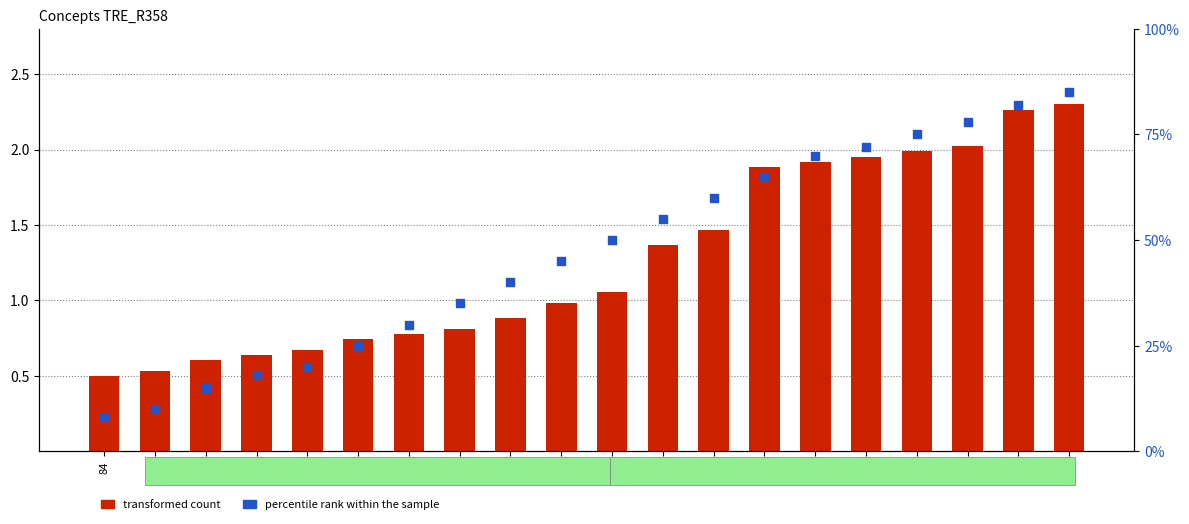

What is the total value across all series at 124?

66.9